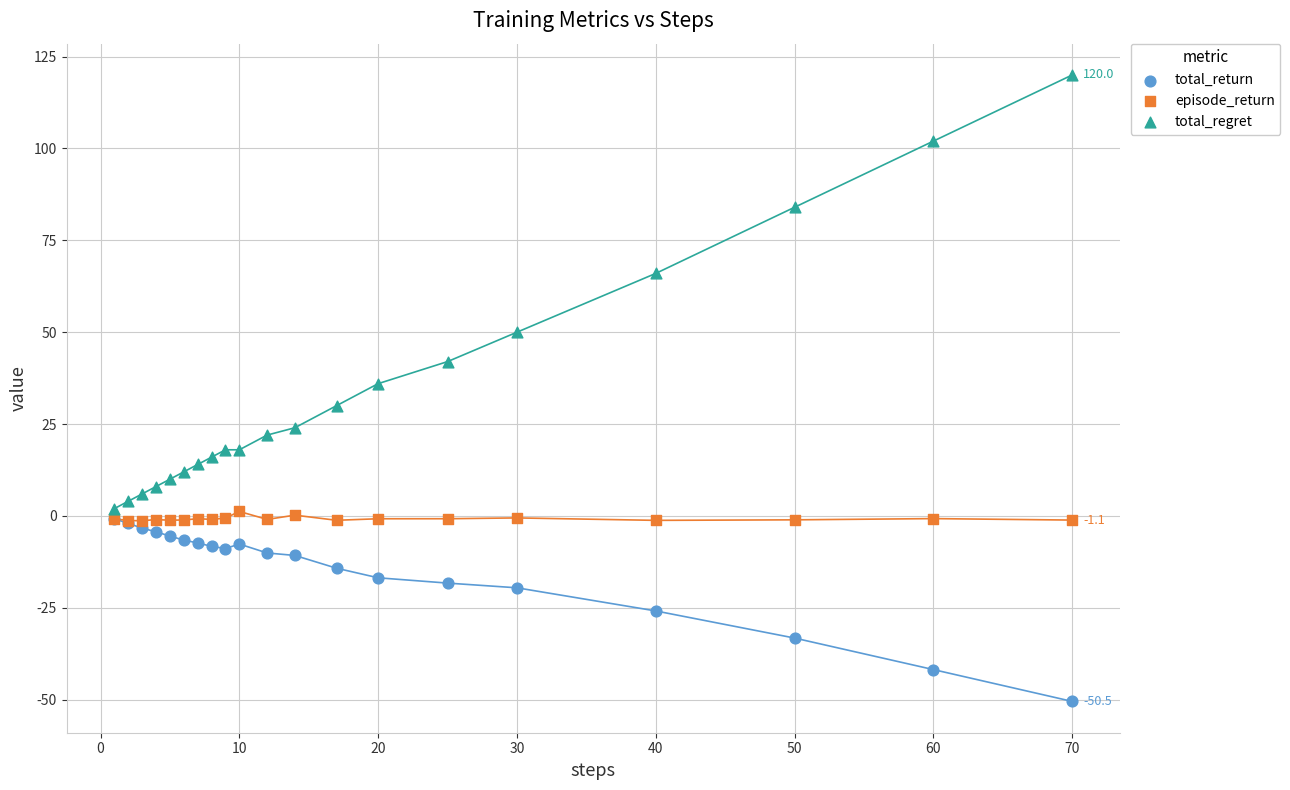

Which series has the largest Y range (max minus min)?

total_regret